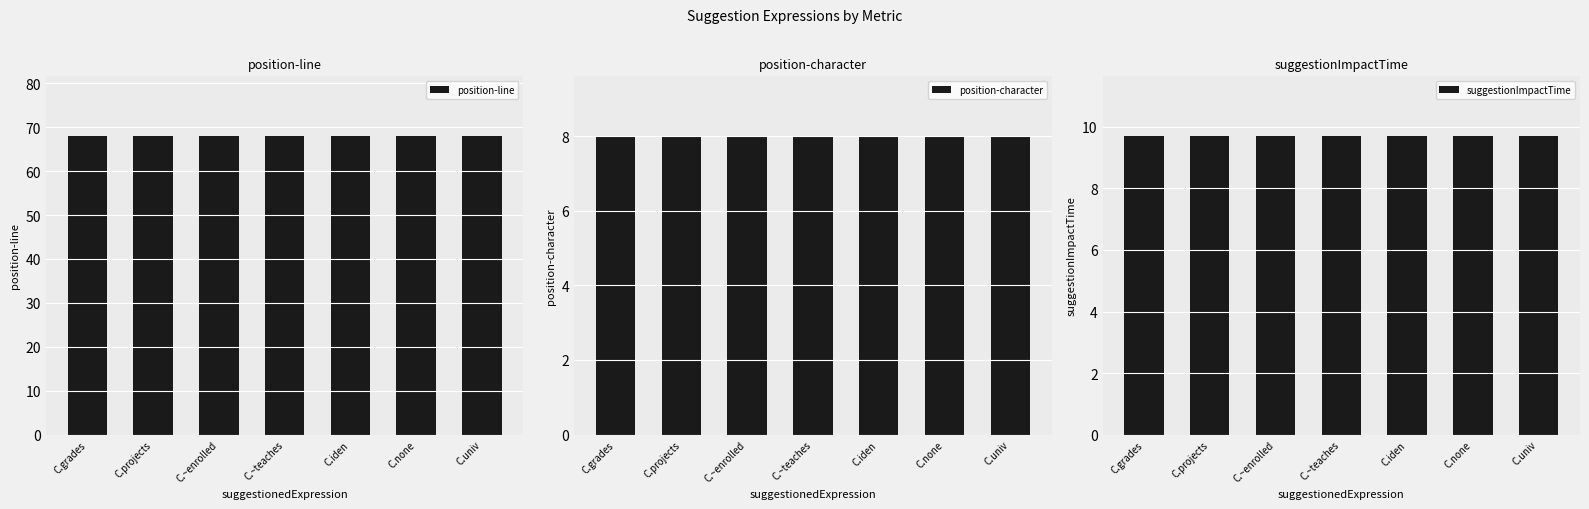

Reading right to left, transcribe all the data shown in this chart.

position-line: 68.0	68.0	68.0	68.0	68.0	68.0	68.0
position-character: 8.0	8.0	8.0	8.0	8.0	8.0	8.0
suggestionImpactTime: 9.7	9.7	9.7	9.7	9.7	9.7	9.7